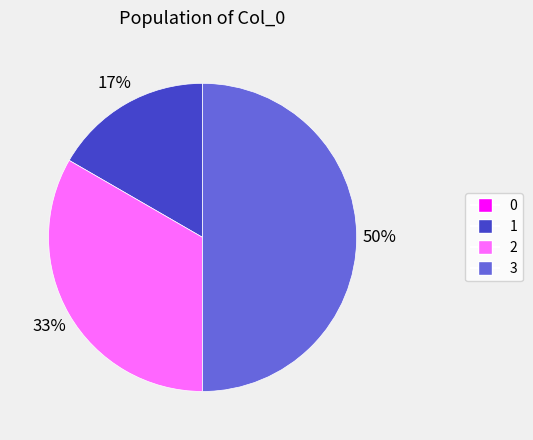

To the nearest percent, what is the combined percentage of 2 and 3?

83%